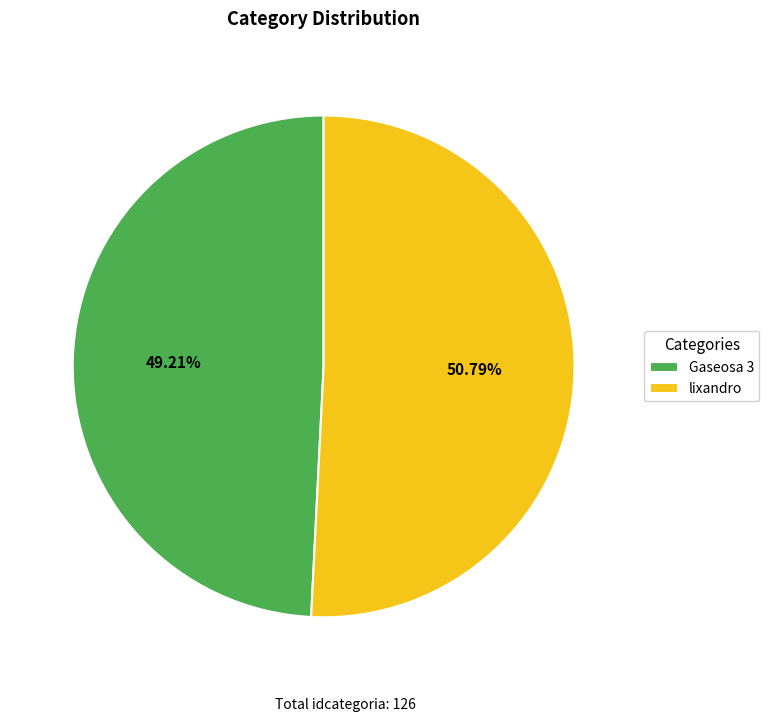

Rank the categories by value from highest to lowest.

lixandro, Gaseosa 3